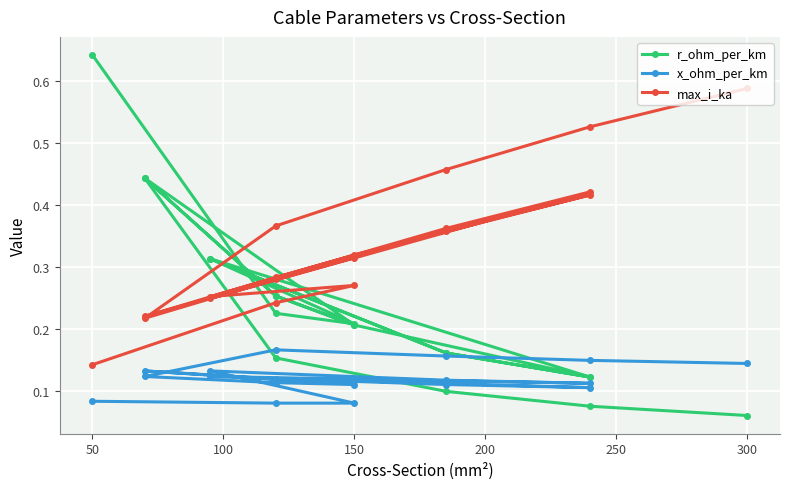

Reading left to right, transcribe all the data shown in this chart.

r_ohm_per_km: 0.6	0.2	0.2	0.3	0.2	0.1	0.3	0.2	0.1	0.2	0.3	0.4	0.2	0.3	0.4	0.2	0.1	0.1	0.1
x_ohm_per_km: 0.1	0.1	0.1	0.1	0.1	0.1	0.1	0.1	0.1	0.1	0.1	0.1	0.1	0.1	0.1	0.2	0.2	0.1	0.1
max_i_ka: 0.1	0.2	0.3	0.3	0.4	0.4	0.2	0.4	0.4	0.3	0.3	0.2	0.3	0.3	0.2	0.4	0.5	0.5	0.6